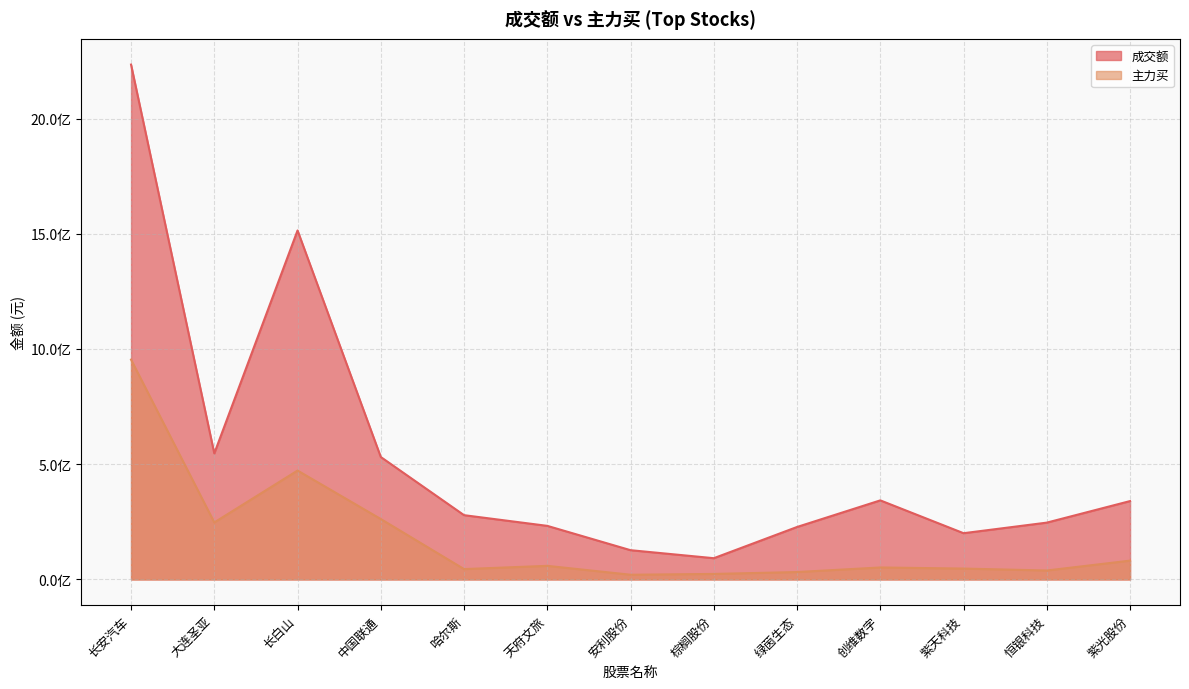

Reading left to right, extract all data points from this chart.

成交额: 长安汽车=2234181904	大连圣亚=546955018	长白山=1514349226	中国联通=531255566	哈尔斯=278871301	天府文旅=232469049	安利股份=126909398	棕榈股份=92156504	绿茵生态=227632991	创维数字=343088248	紫天科技=200628797	恒银科技=246543667	紫光股份=340052334
主力买: 长安汽车=953932126	大连圣亚=247338971	长白山=472492962	中国联通=262084993	哈尔斯=44919419	天府文旅=58951783	安利股份=20388852	棕榈股份=23887775	绿茵生态=32075596	创维数字=51920683	紫天科技=47149694	恒银科技=38785501	紫光股份=81649483